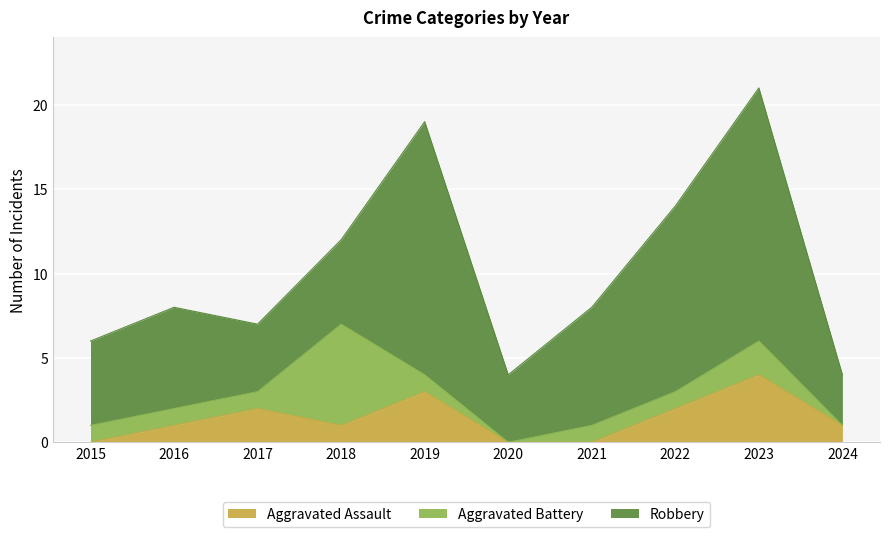

What is the sum of the Robbery values at 2022 and 2016?

17